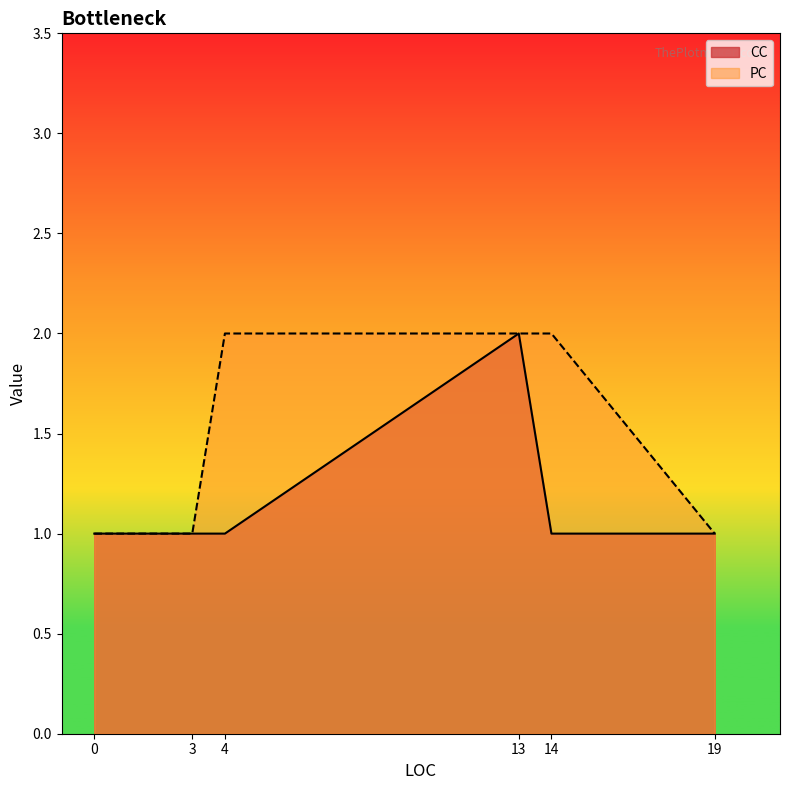

Is the value of CC at 3 greater than the value of PC at 4?

No